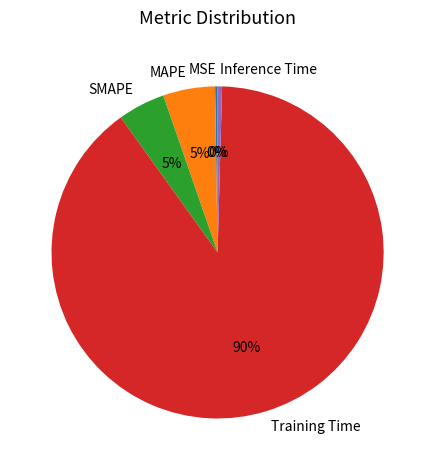

What percentage is the MAPE slice, to the nearest percent?

5%